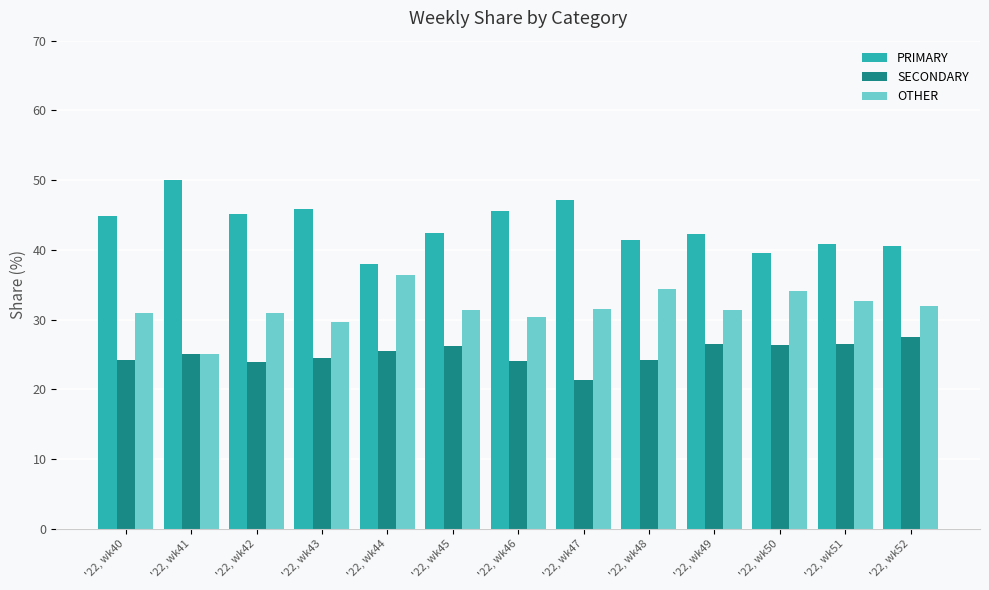

At which label does PRIMARY reach its minimum?

'22, wk44